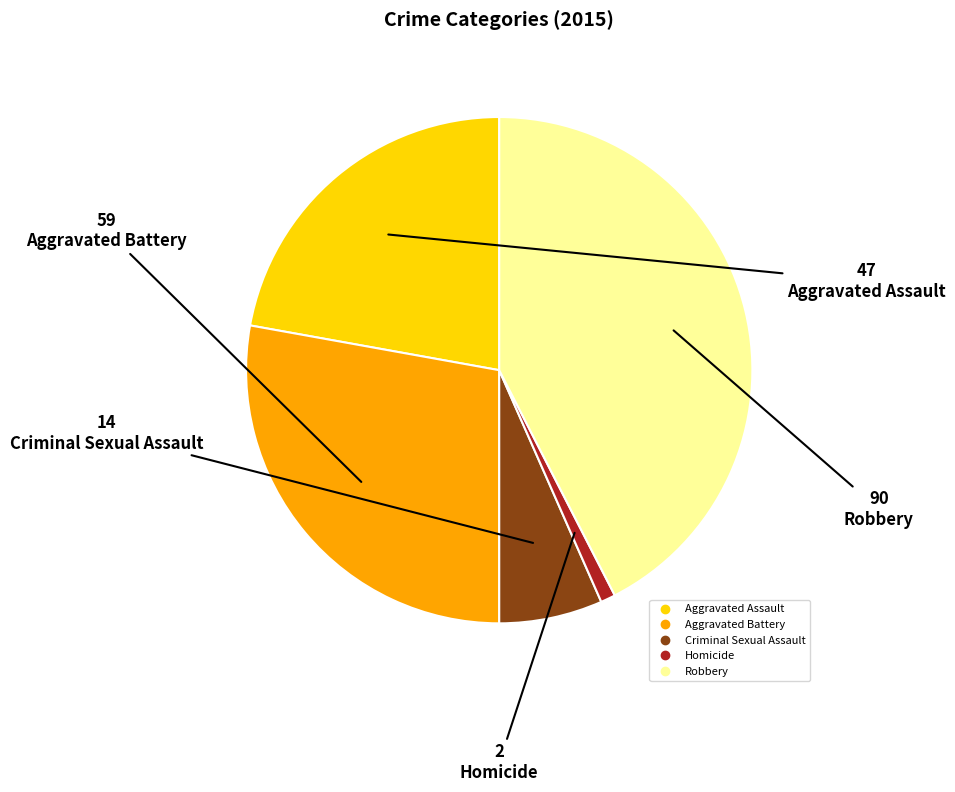

Is there any slice that represents more than half of the pie?

No